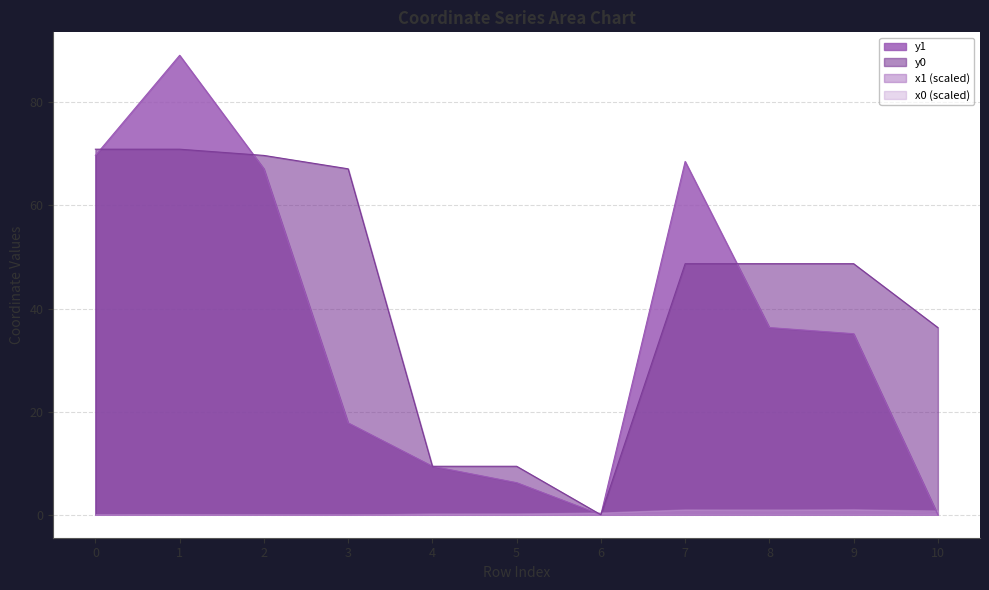

What is the sum of all y0 values?

479.8